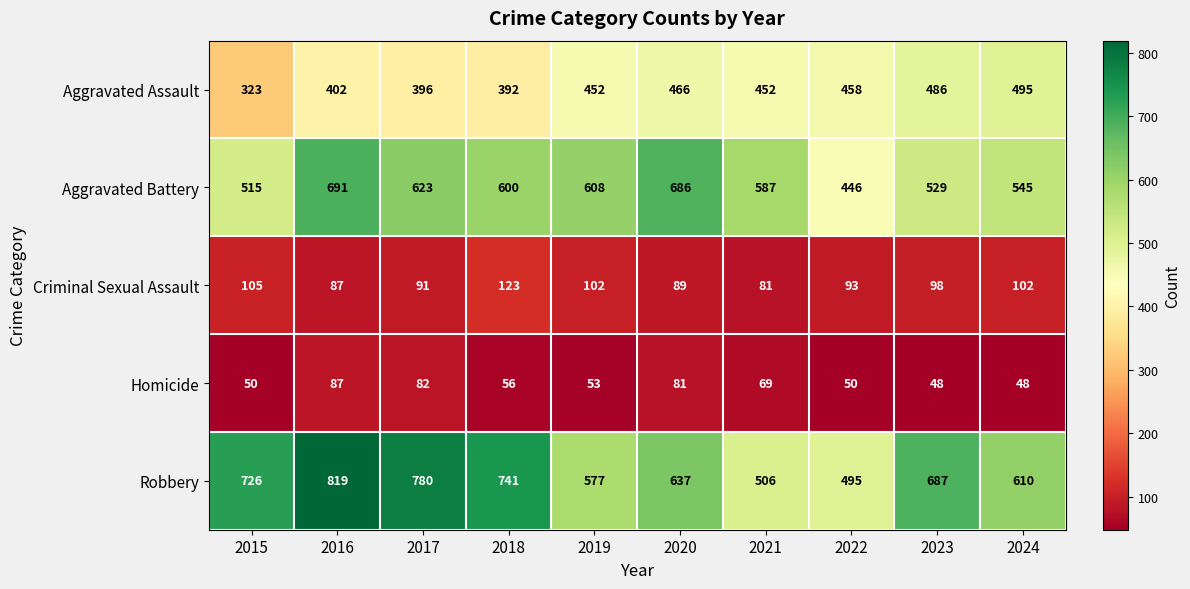

At 2015, list the series in order from smallest to largest.

Homicide, Criminal Sexual Assault, Aggravated Assault, Aggravated Battery, Robbery